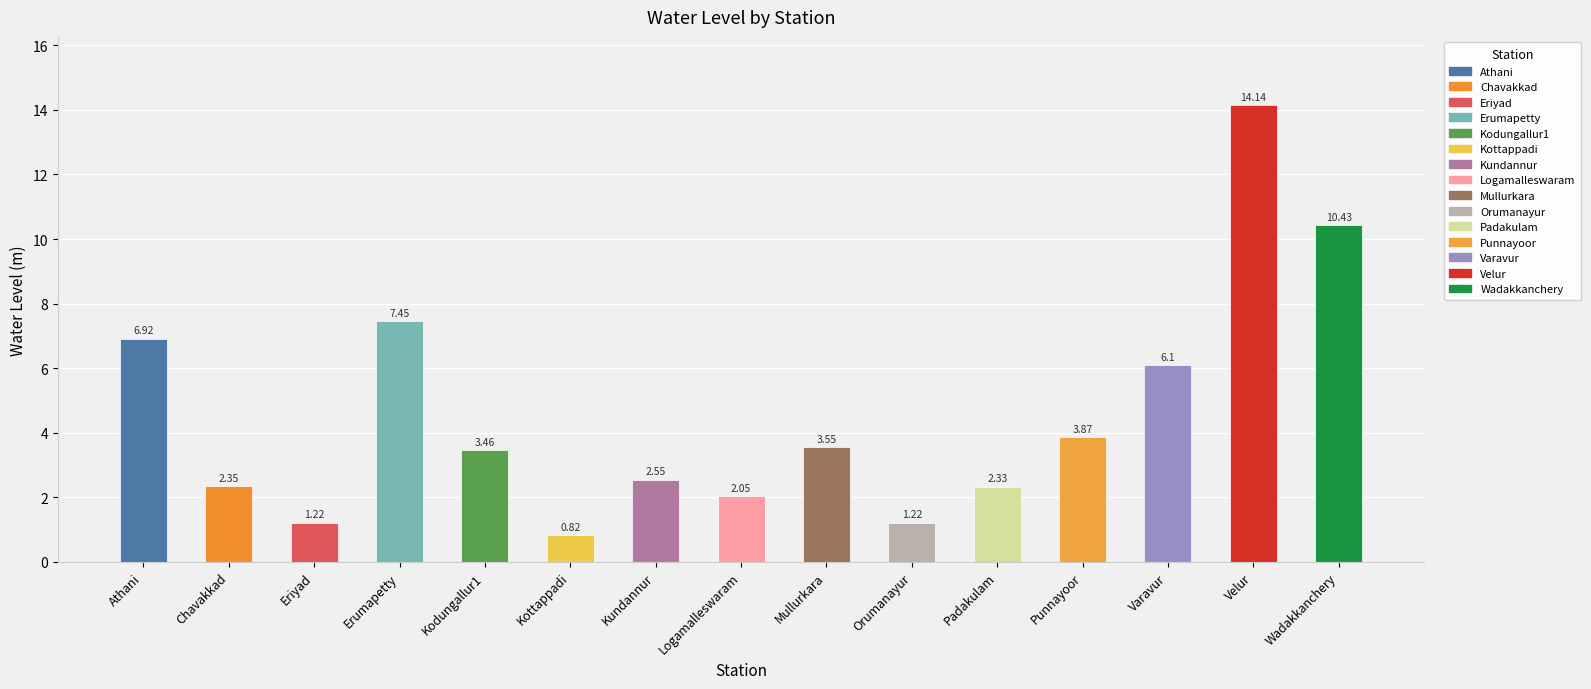

At which label does the data first exceed 3?

Athani